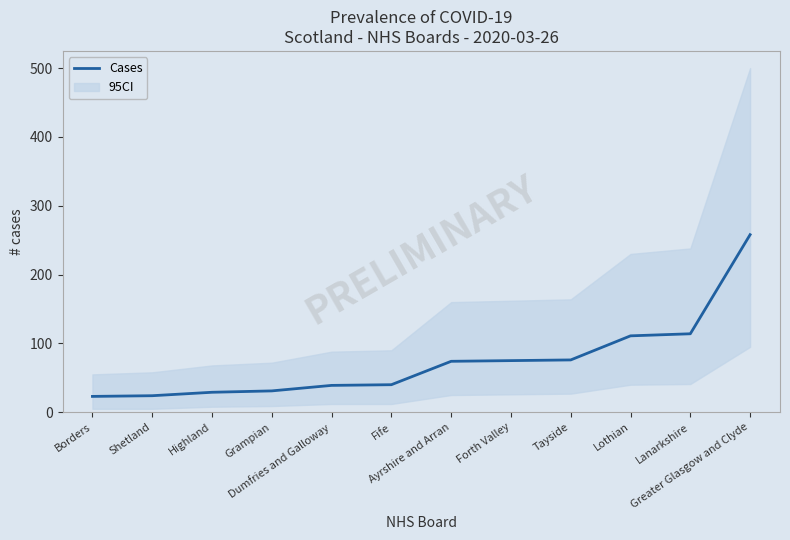

What is the label of the 12th point from the right?

Borders